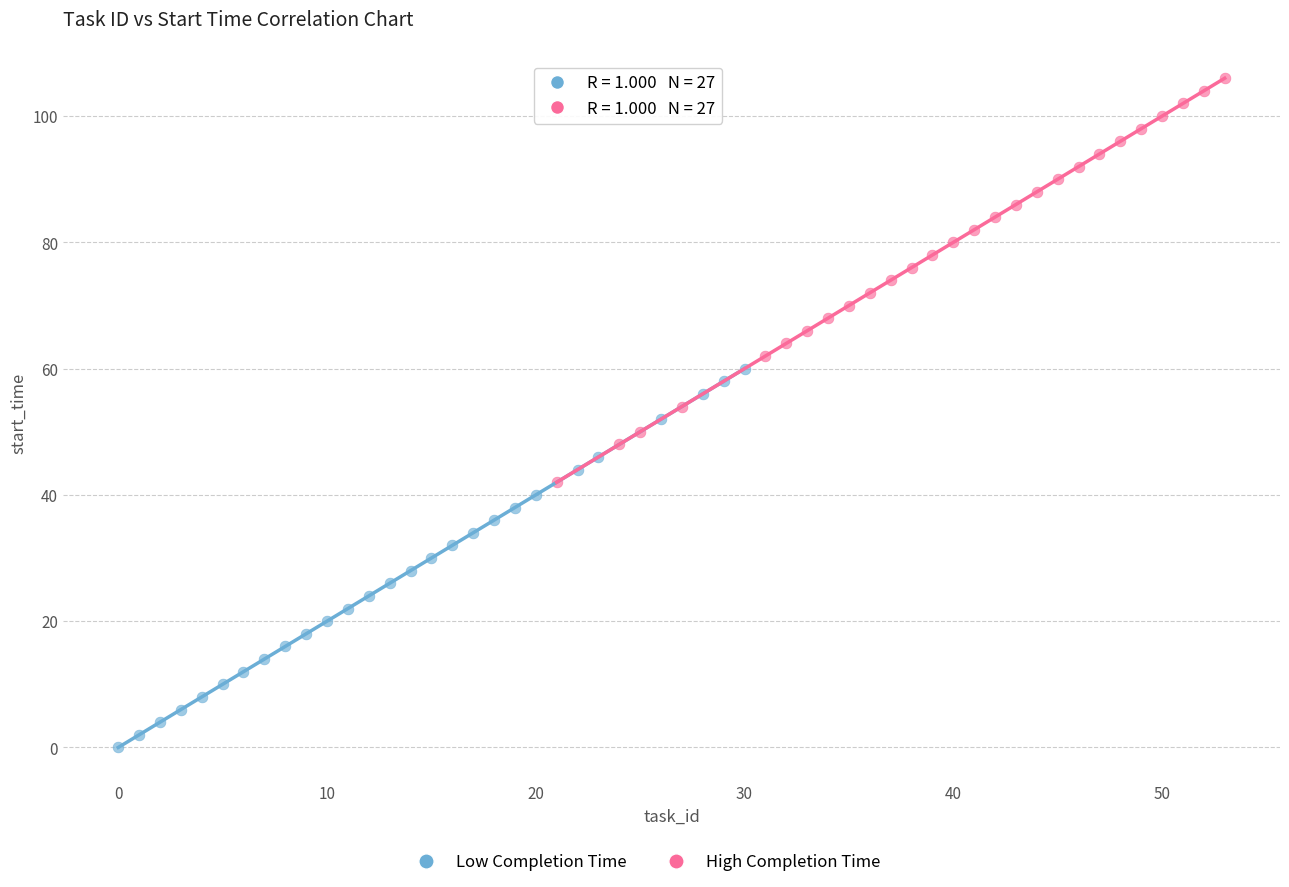

Which series contains the lowest Y value?

Low Completion Time